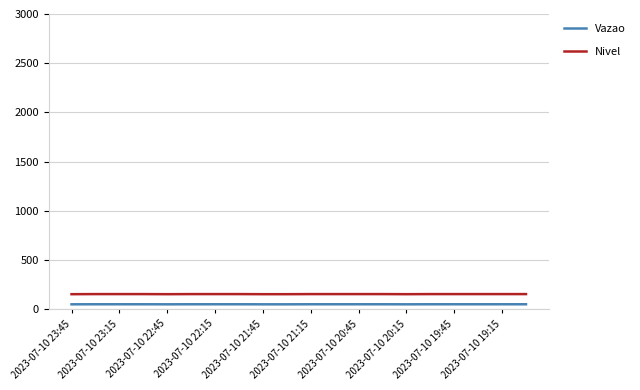

Which series has the largest total across all categories?

Nivel